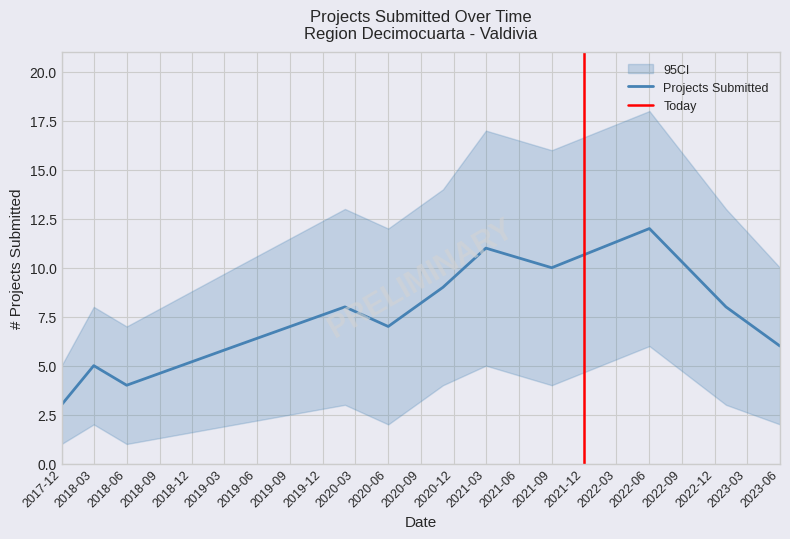

True or false: CI_lower and CI_upper intersect in this chart.

False